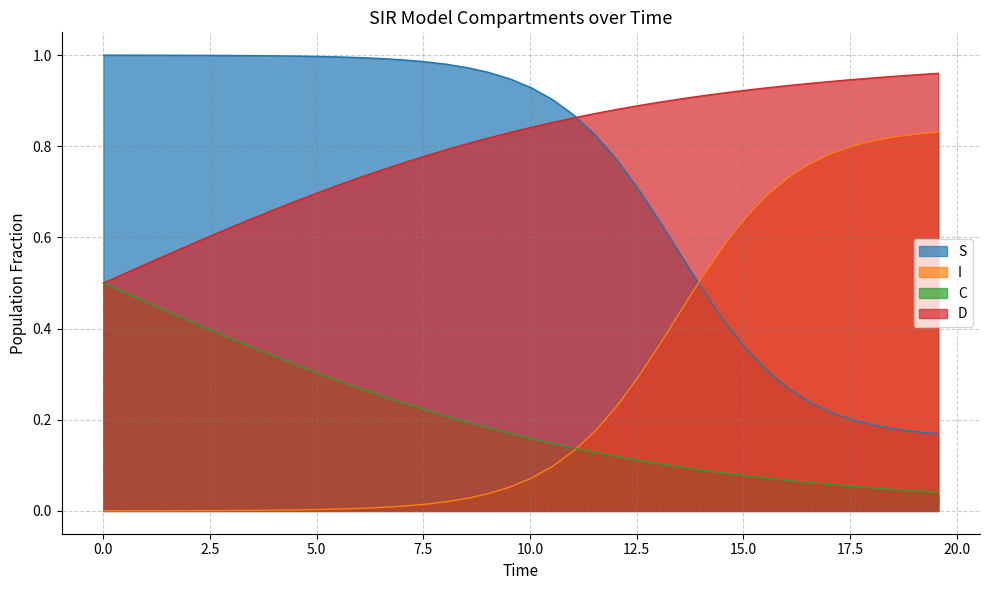

Which series has the largest total across all categories?

D